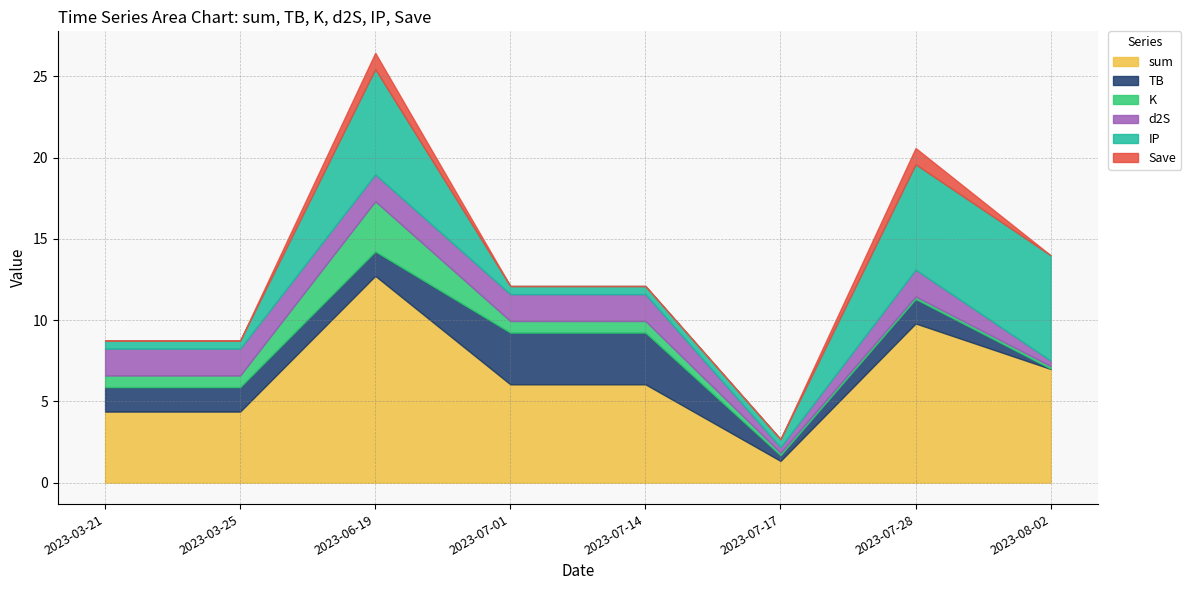

What is the difference between the second highest and second lowest values in the sum series?

5.4